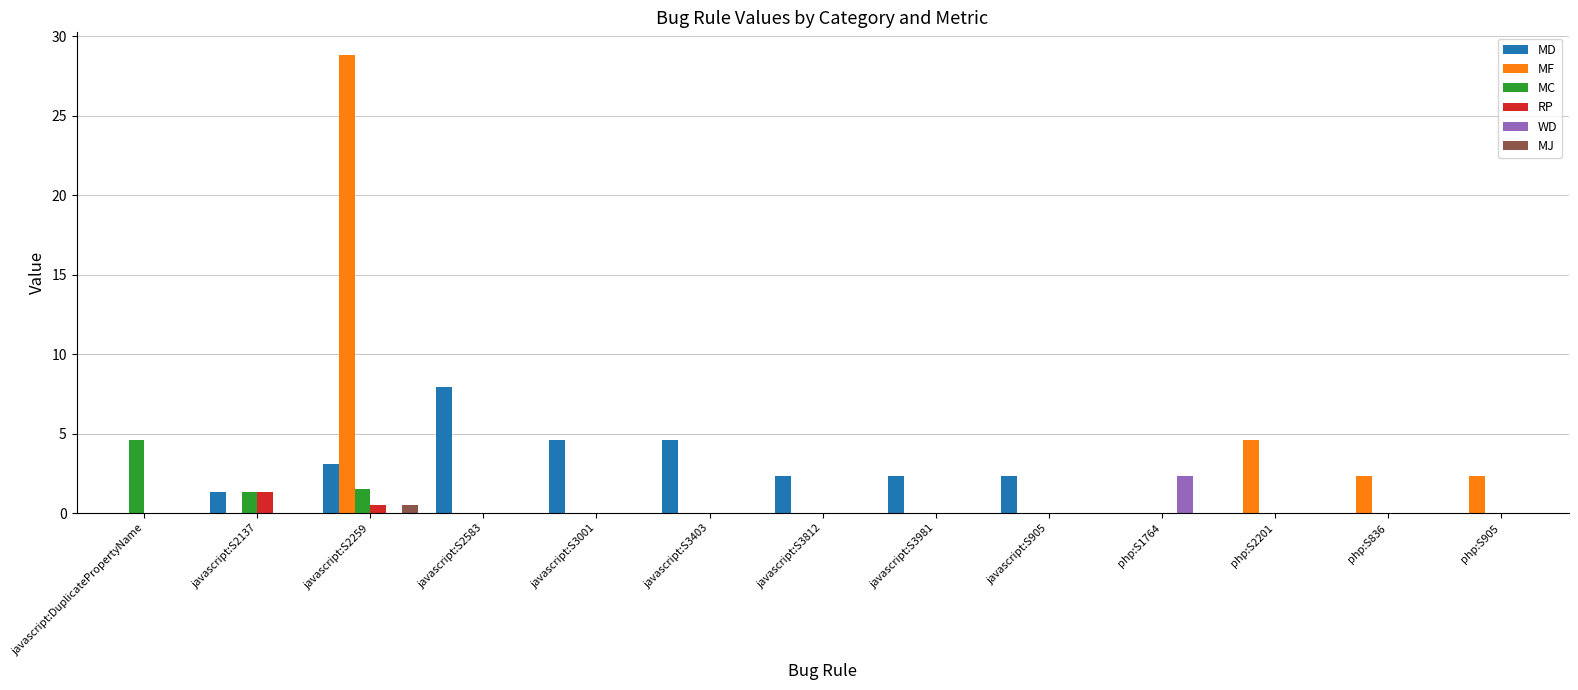

The WD series shows 1.1 at php:S1764. True or false?

False